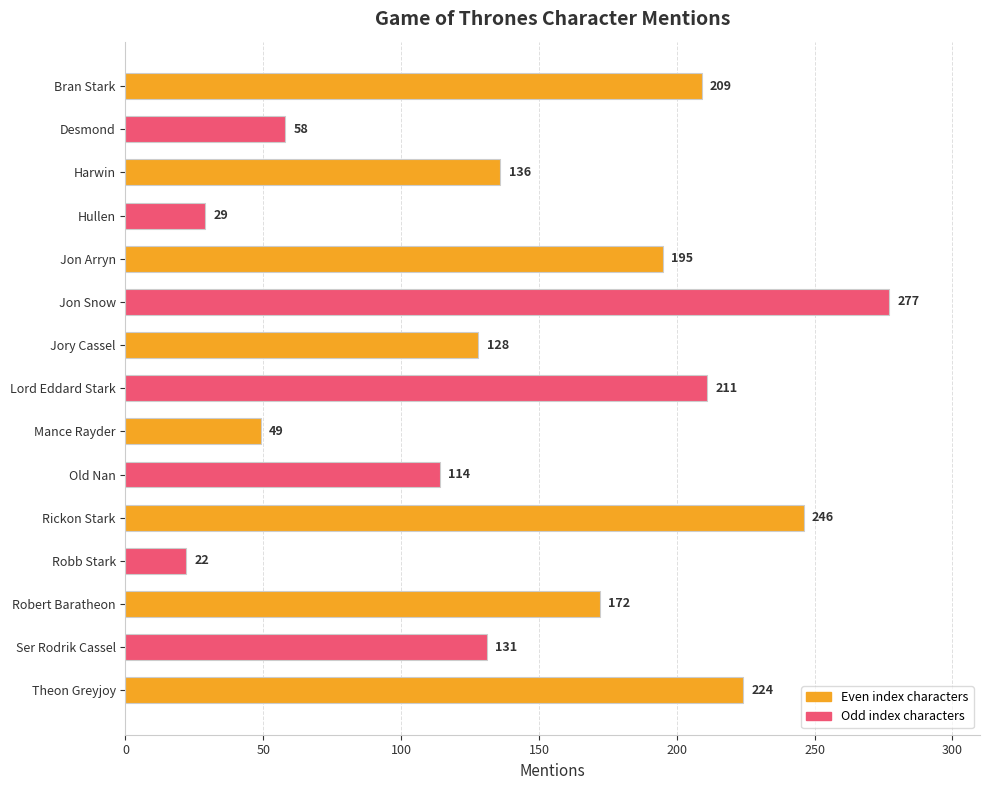

The chart shows a value of 102 at Theon Greyjoy. True or false?

False